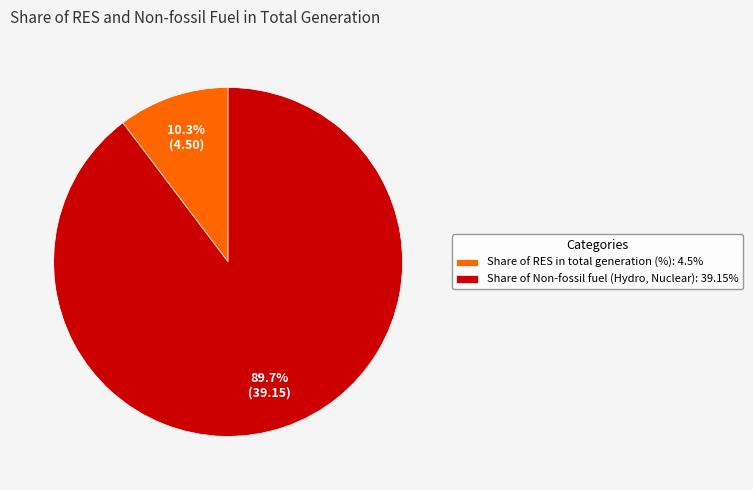

What percentage is NOT represented by Share of Non-fossil fuel (Hydro, Nuclear)?

10.3%